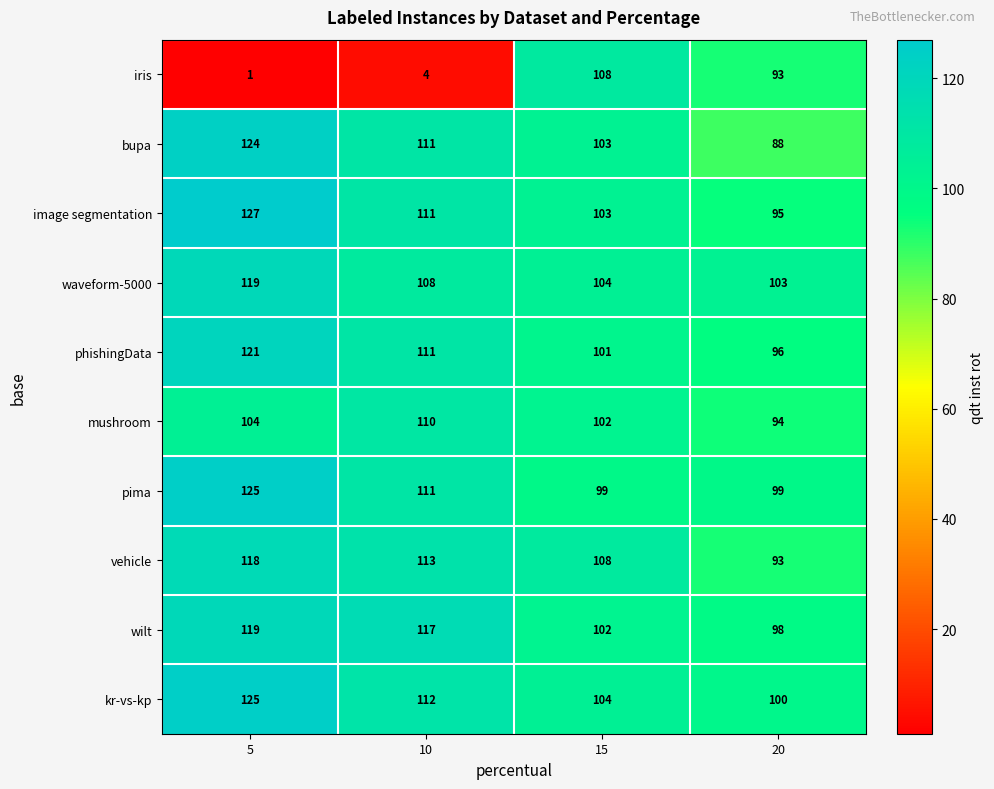

What is the approximate value of waveform-5000 at 5, to the nearest 5?

120